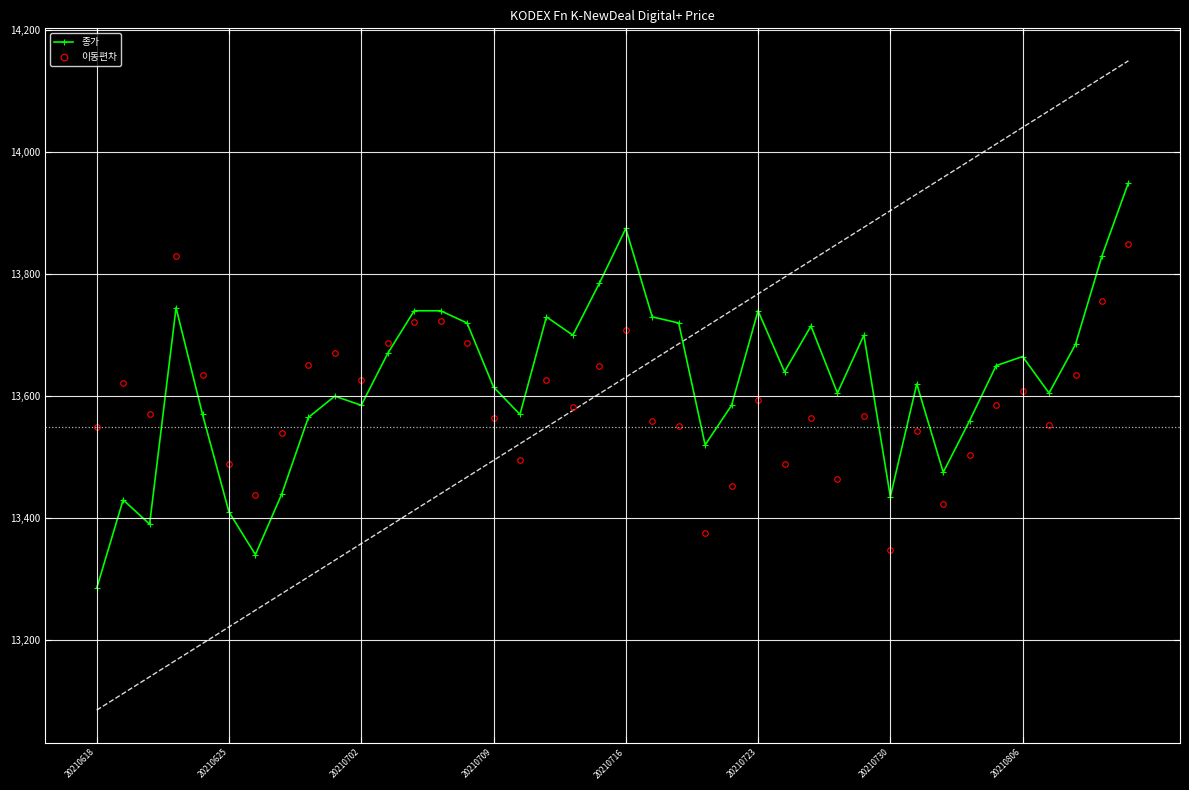

True or false: 종가 and 이동편차 intersect in this chart.

True